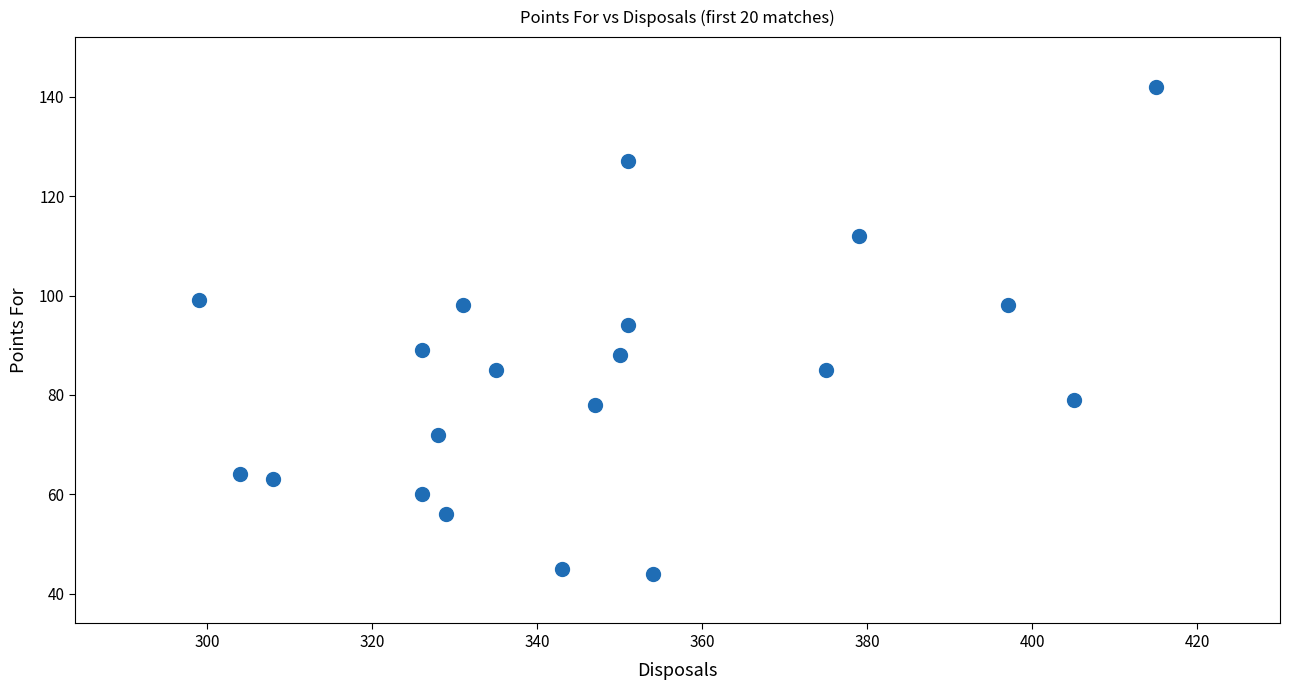

What is the range of X values (max minus min)?

116